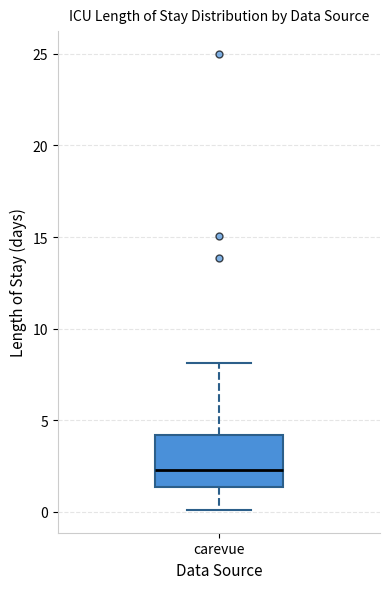

Transcribe this box plot: give where the median line is, the range the box spans, and where the two whiskers end, as read against the y-axis. The values are not printed on the chart, so give them approximately, as read against the axis.

median 2.5, box 1.5 to 4.0, whiskers 0.0 to 8.0